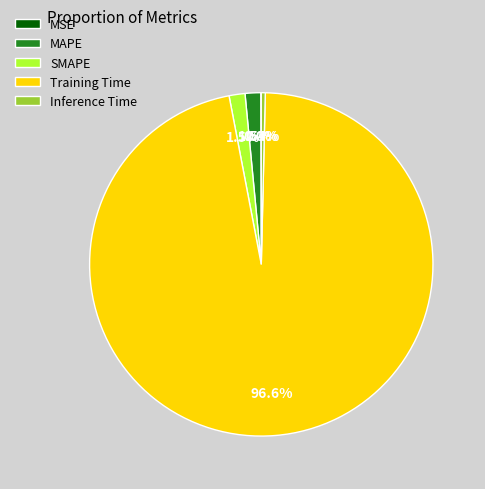

What is the largest slice in the pie chart?

Training Time